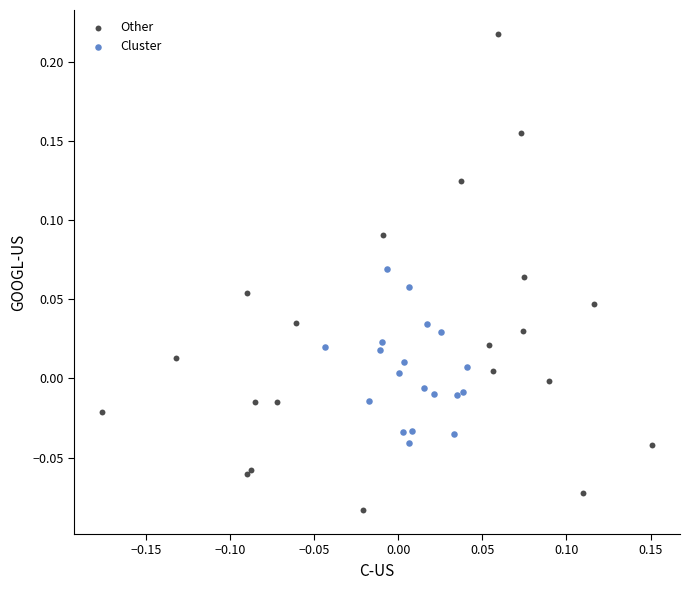

Which series reaches the minimum Y coordinate?

Other